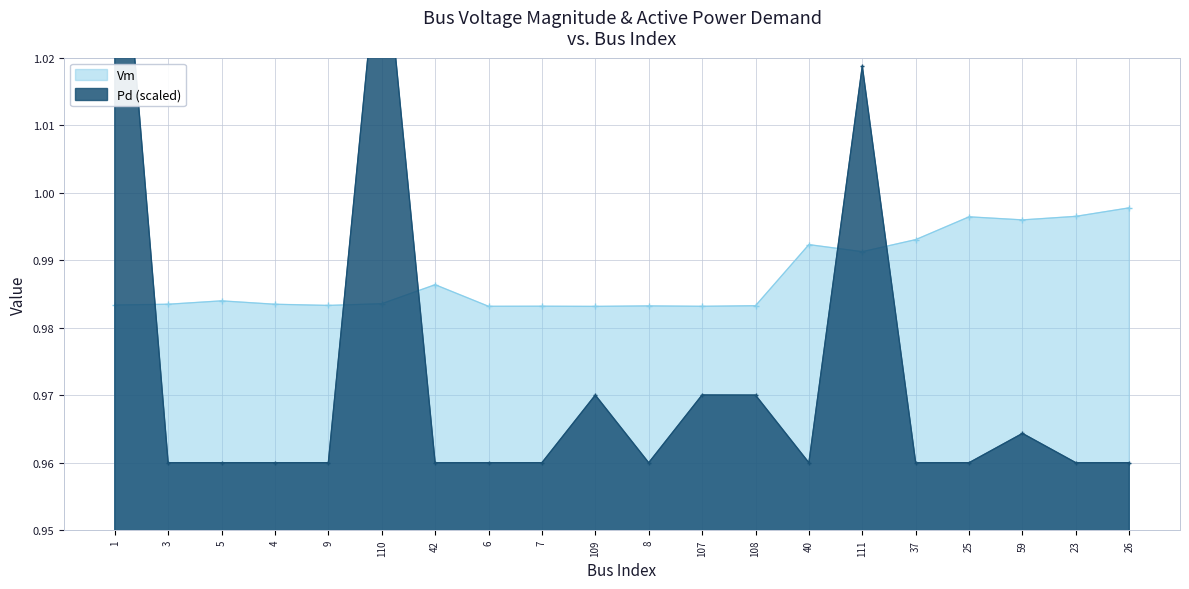

What is the sum of all Vm values?

19.7